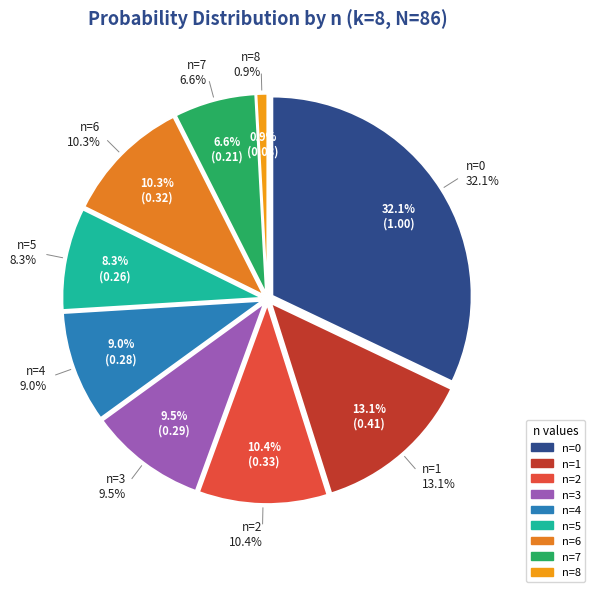

To the nearest percent, what percentage of the pie is 5?

8%